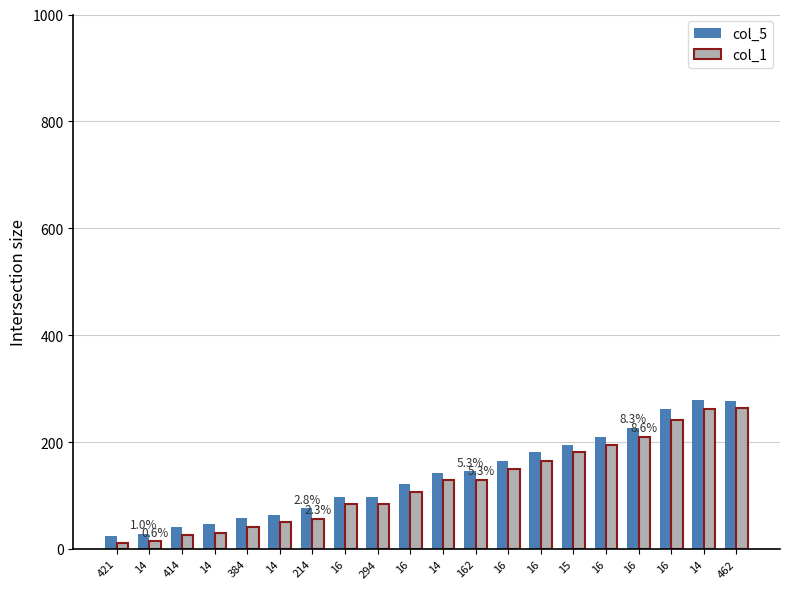

Is it true that col_5 equals 28 at 14?

True